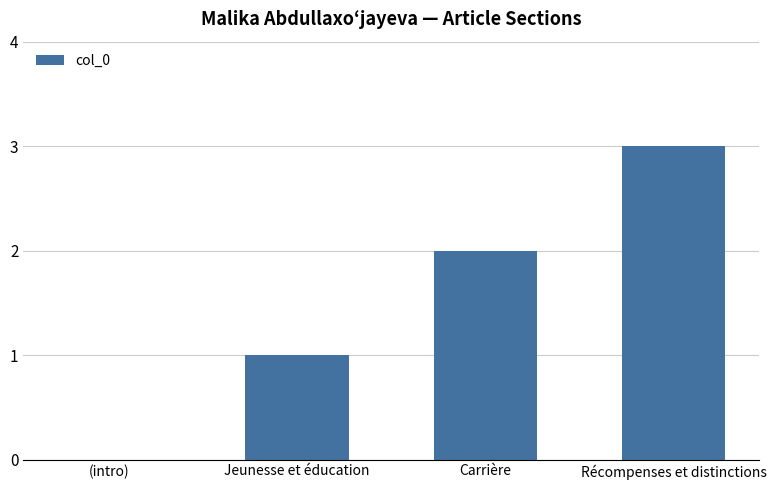

Reading left to right, what are all the values shown in this chart?

(intro)=0	Jeunesse et éducation=1	Carrière=2	Récompenses et distinctions=3